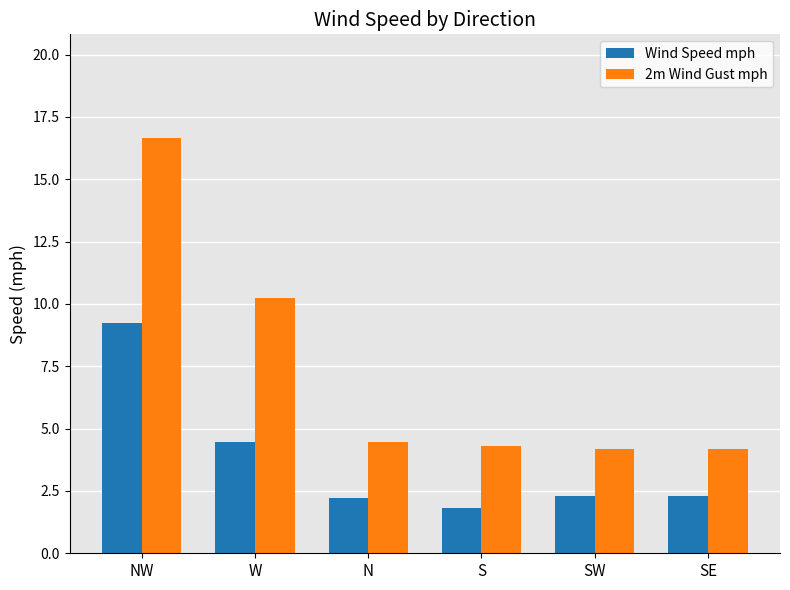

What are all the series names shown in the legend?

Wind Speed mph, 2m Wind Gust mph